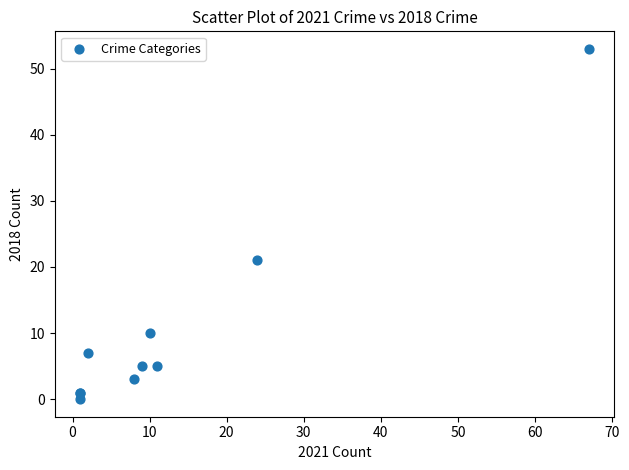

What Y value in the scatter plot is closest to 26?

21